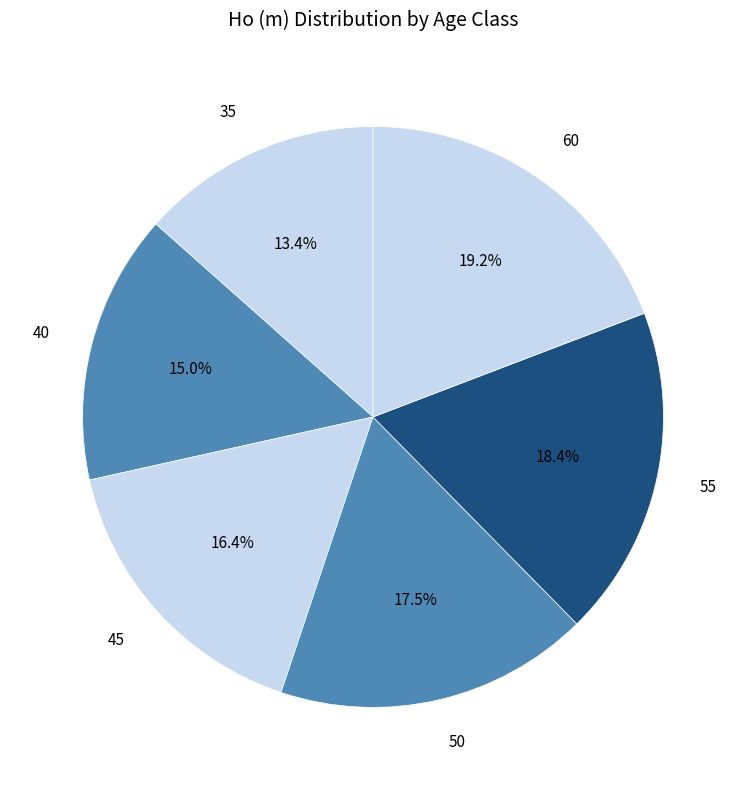

Which slice is the smallest?

35